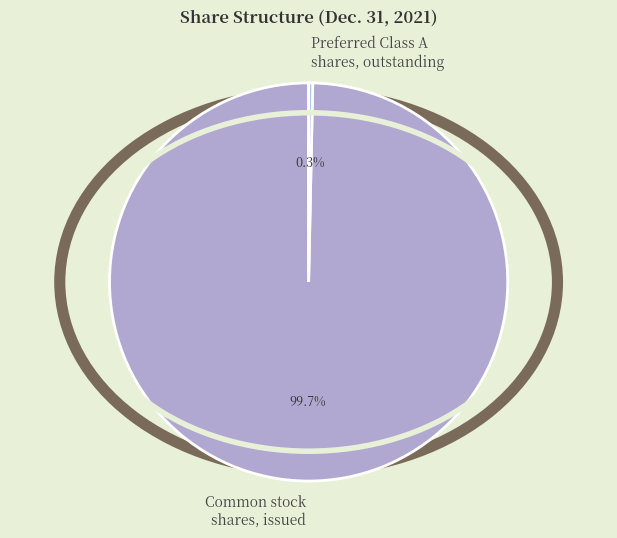

Count the number of slices in the pie.

2